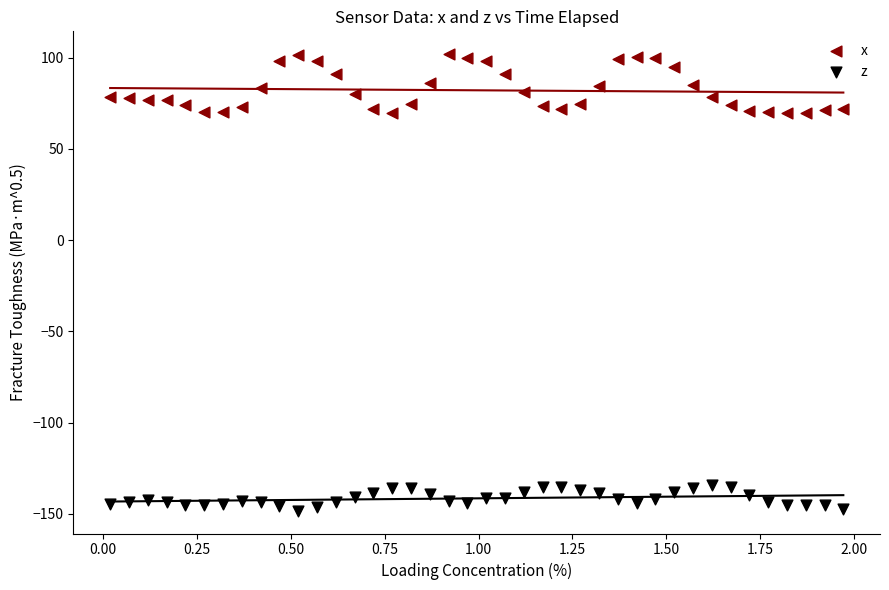

What are all the series names shown in the legend?

x, z